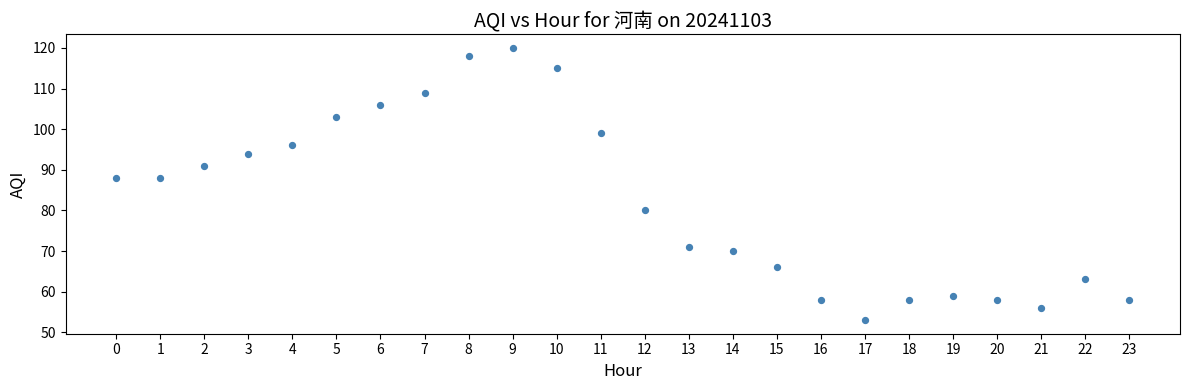

What is the range of Y values (max minus min)?

67